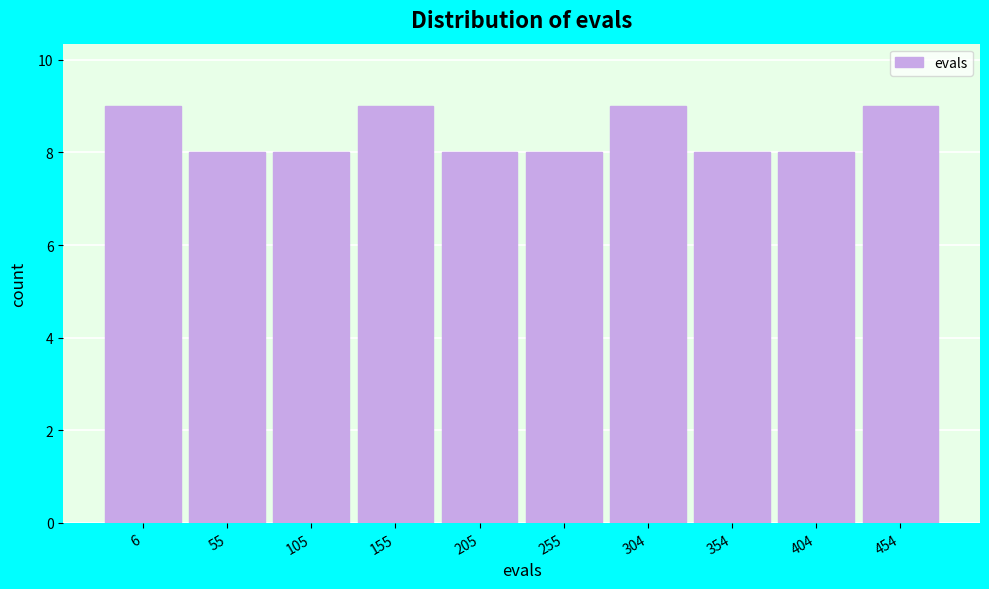

Reading left to right, list all the values displayed in this chart.

6=9	55=8	105=8	155=9	205=8	255=8	304=9	354=8	404=8	454=9